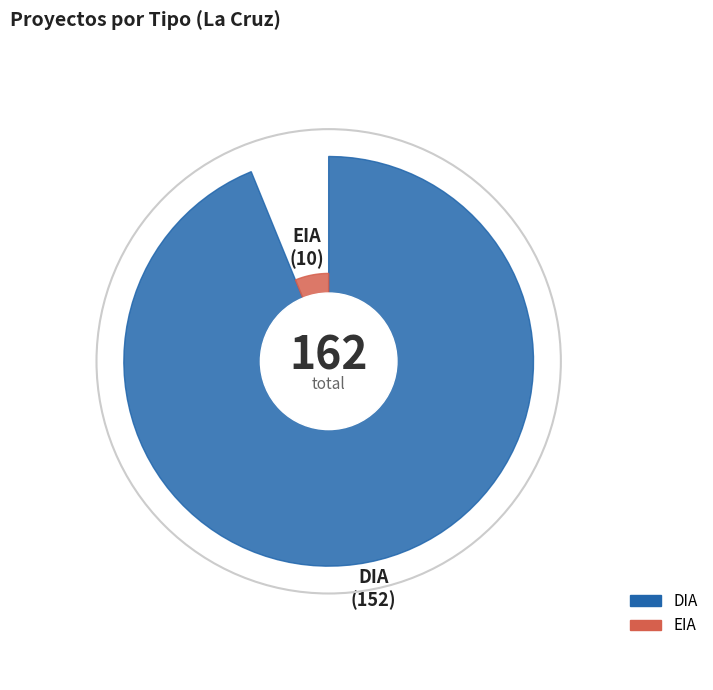

To the nearest percent, what is the difference between the DIA and EIA slice percentages?

88%